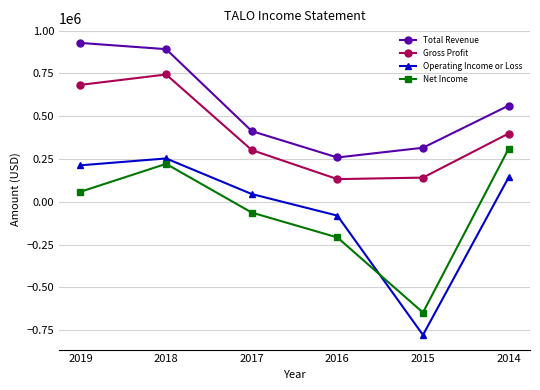

Which series has the largest total across all categories?

Total Revenue